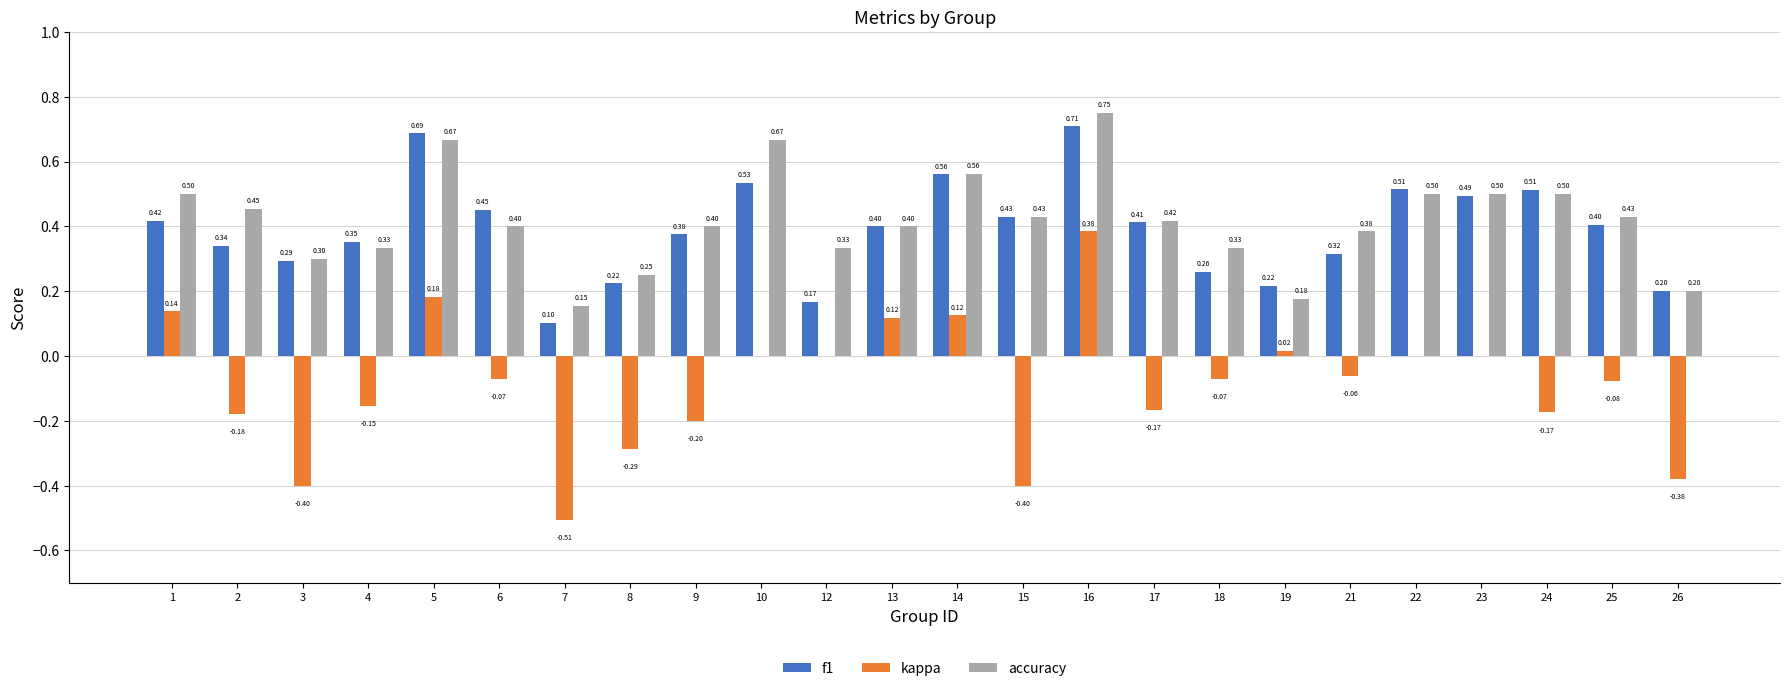

Which series has the largest range (max minus min)?

kappa